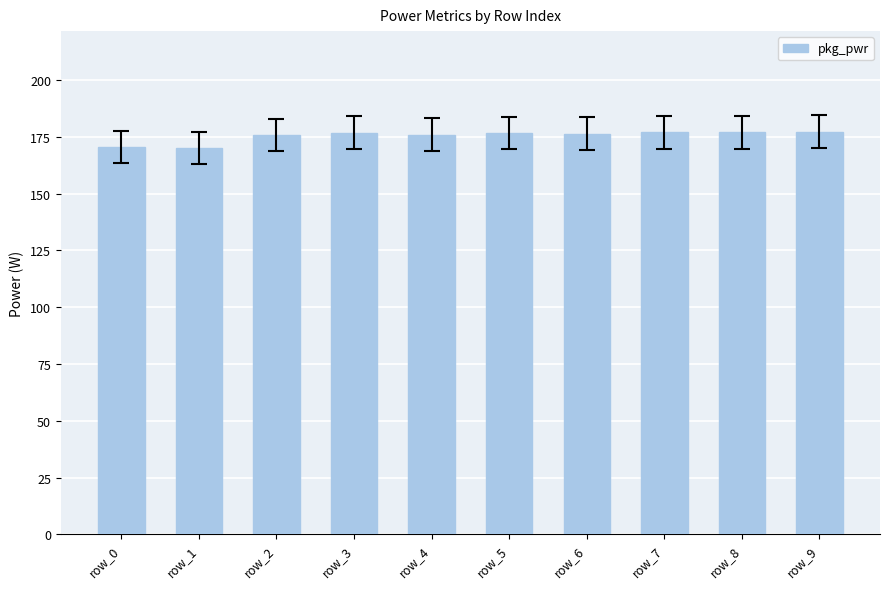

Is it true that the value at row_8 is 177.0?

True